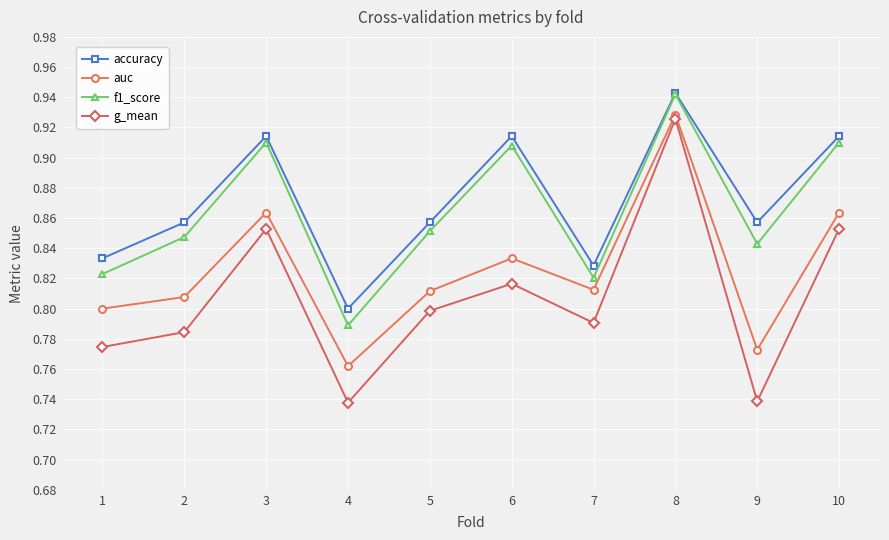

True or false: auc and f1_score intersect in this chart.

False